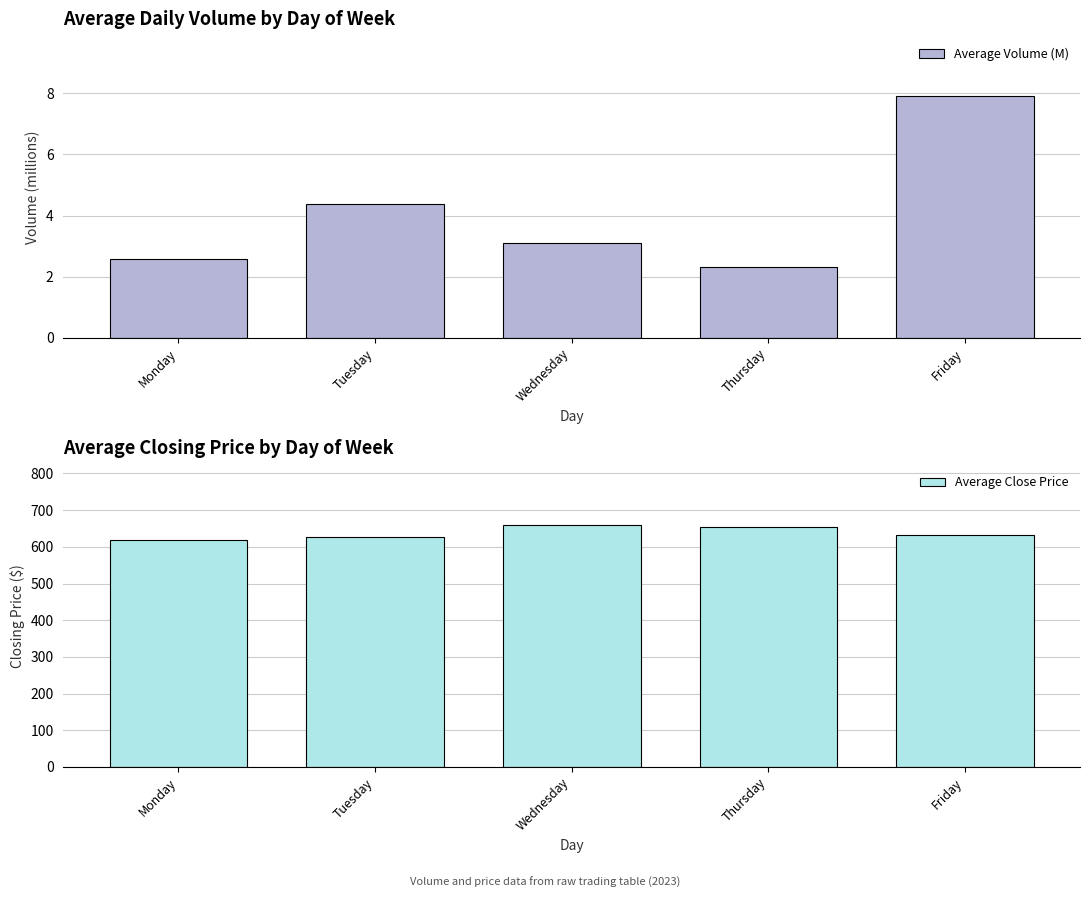

At which label does Average Volume (M) first exceed 3?

Tuesday